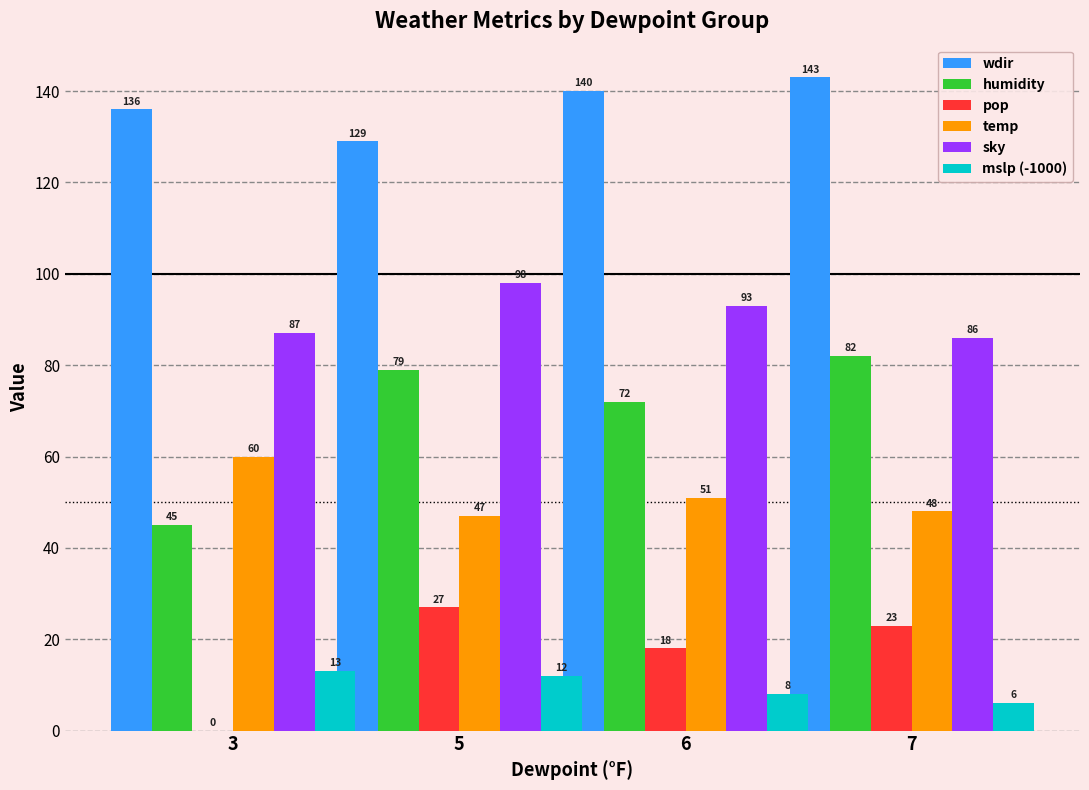

The value of humidity at 6 is 72. True or false?

True